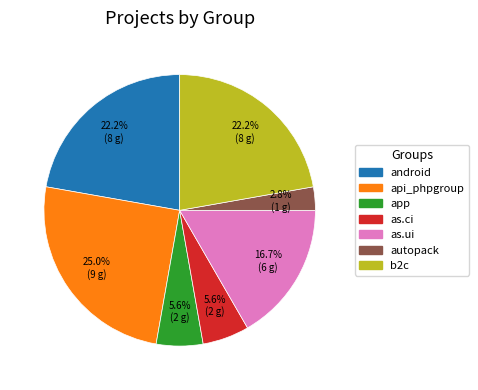

Between as.ui and as.ci, which is larger?

as.ui